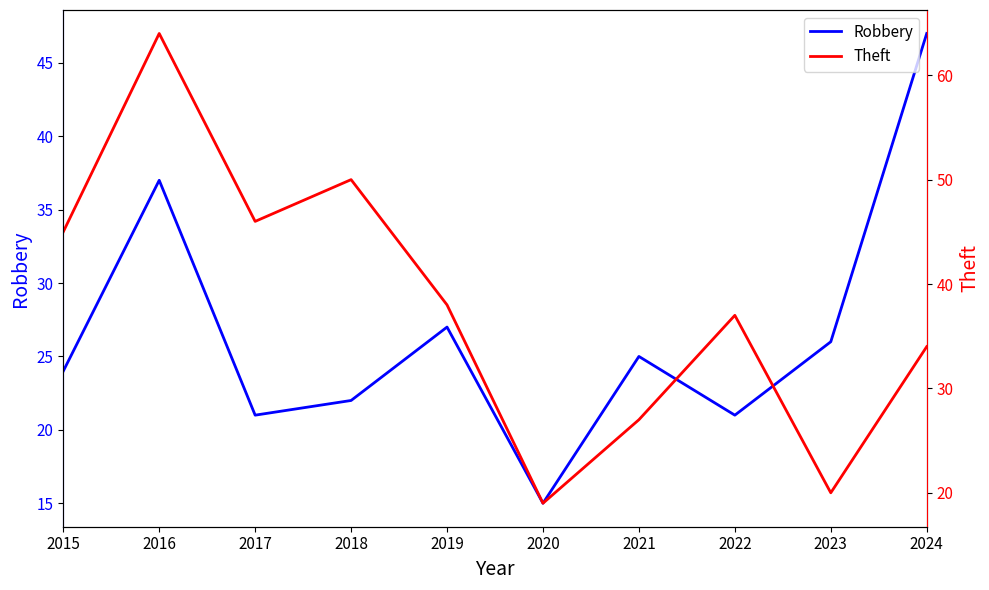

How many series are shown in this chart?

2